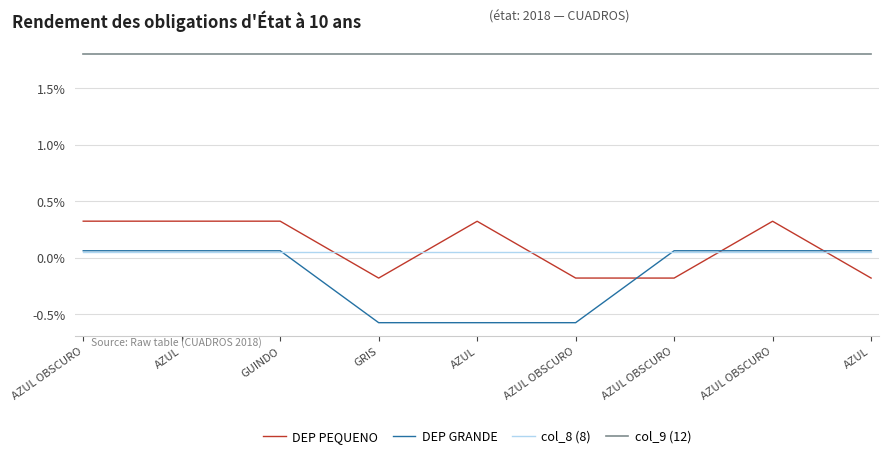

The DEP PEQUENO series shows 0.1 at AZUL OBSCURO. True or false?

False